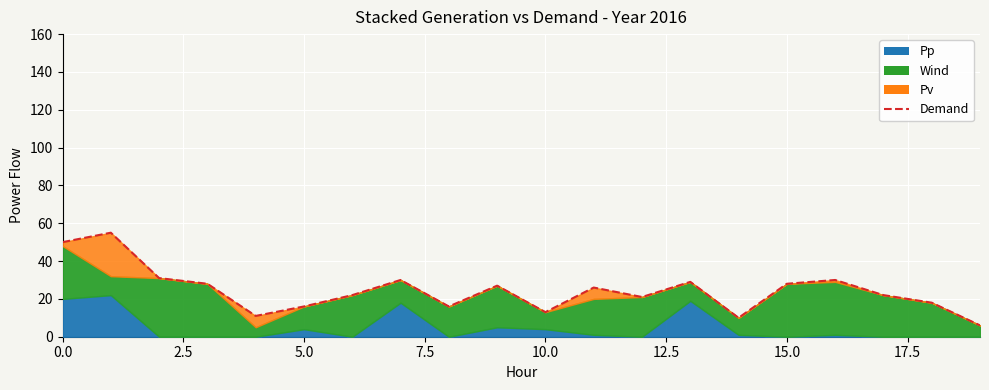

What is the value of the 9th point from the left?

16